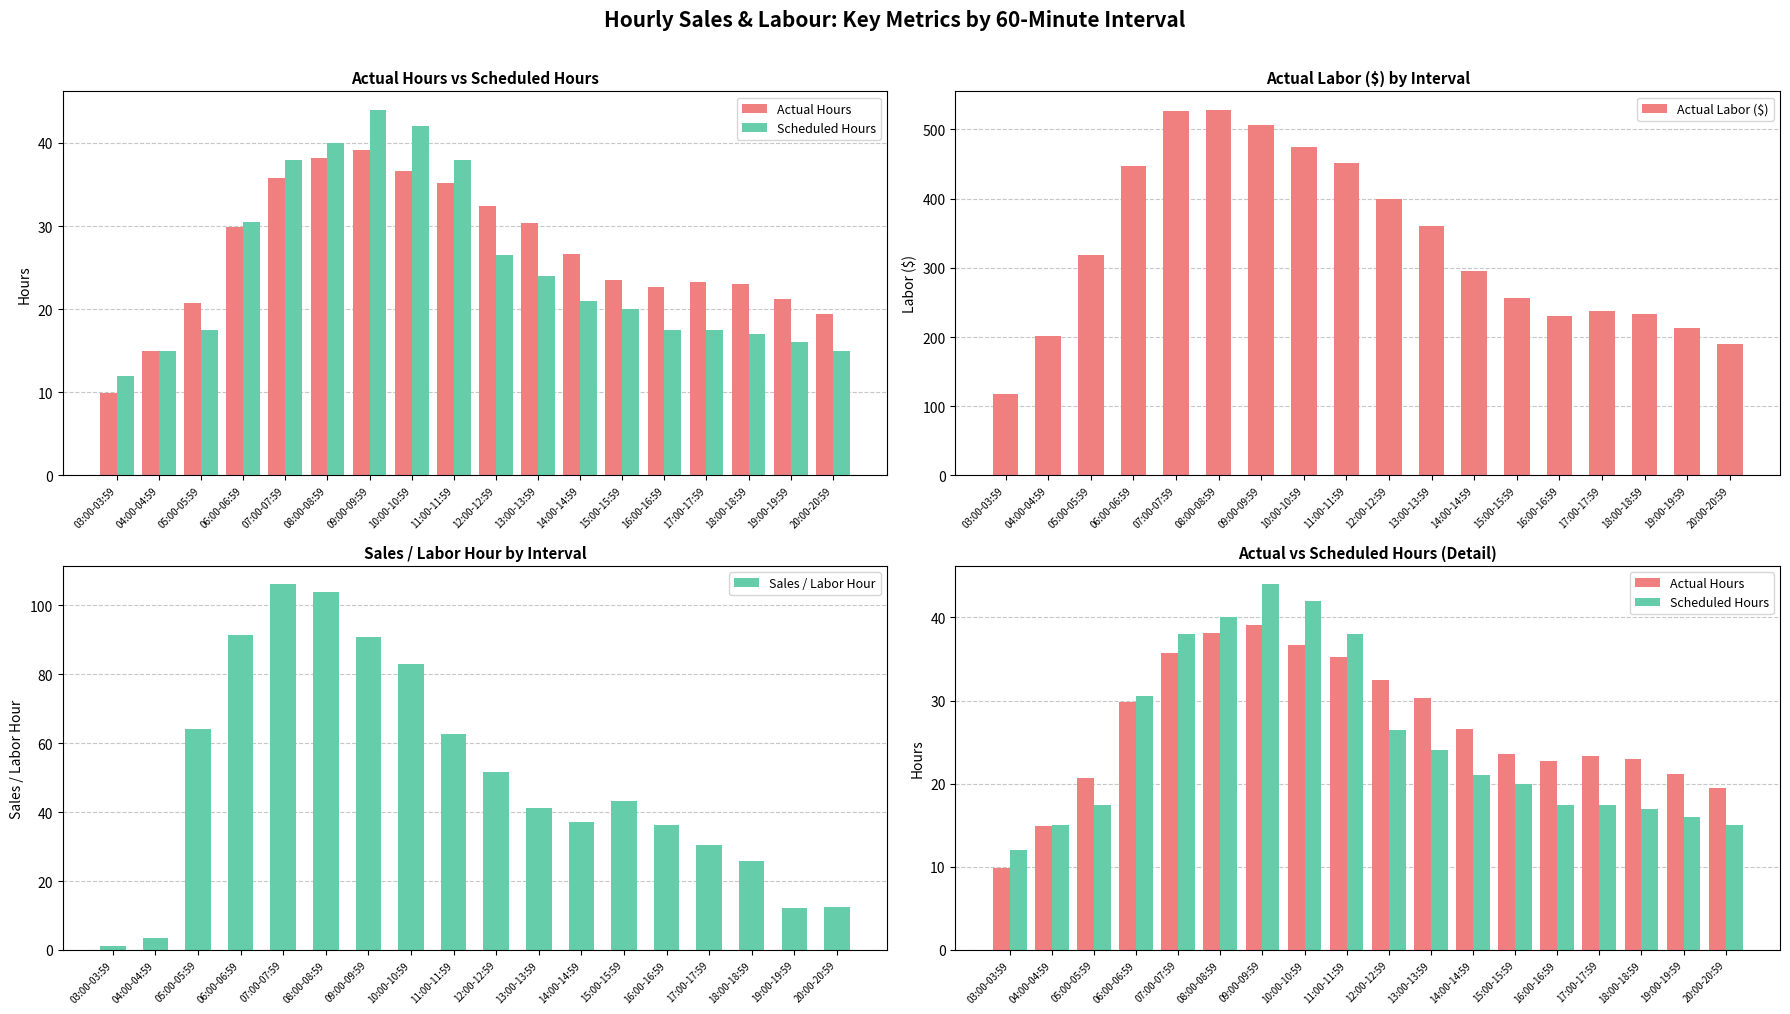

What is the average value of the Sales / Labor Hour series?

49.8